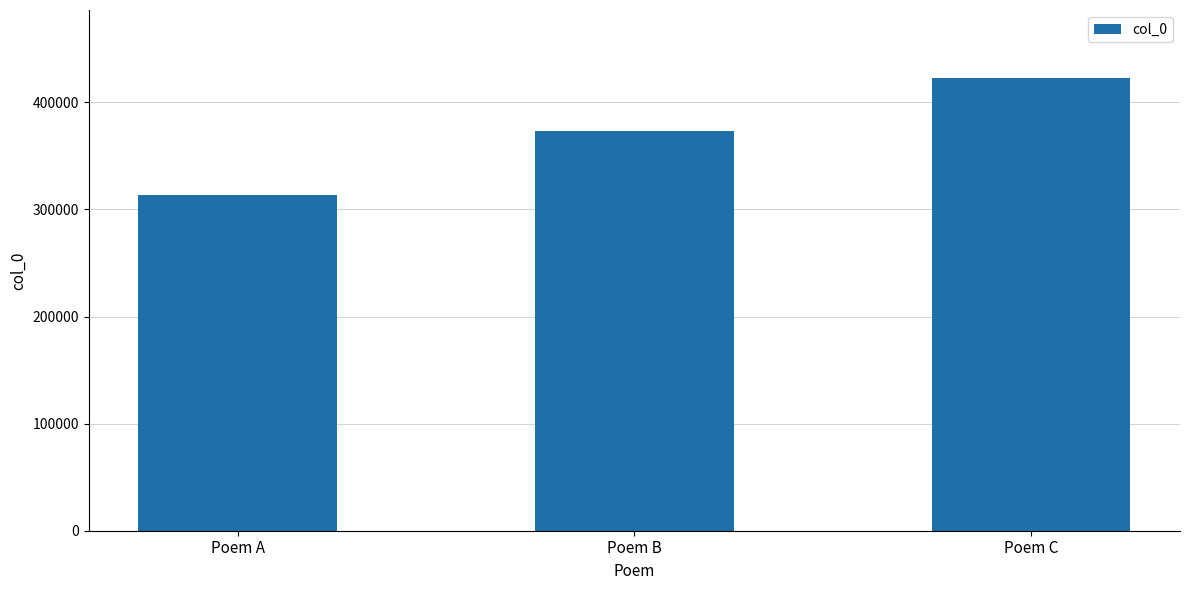

What is the difference between the maximum and minimum values?

108963